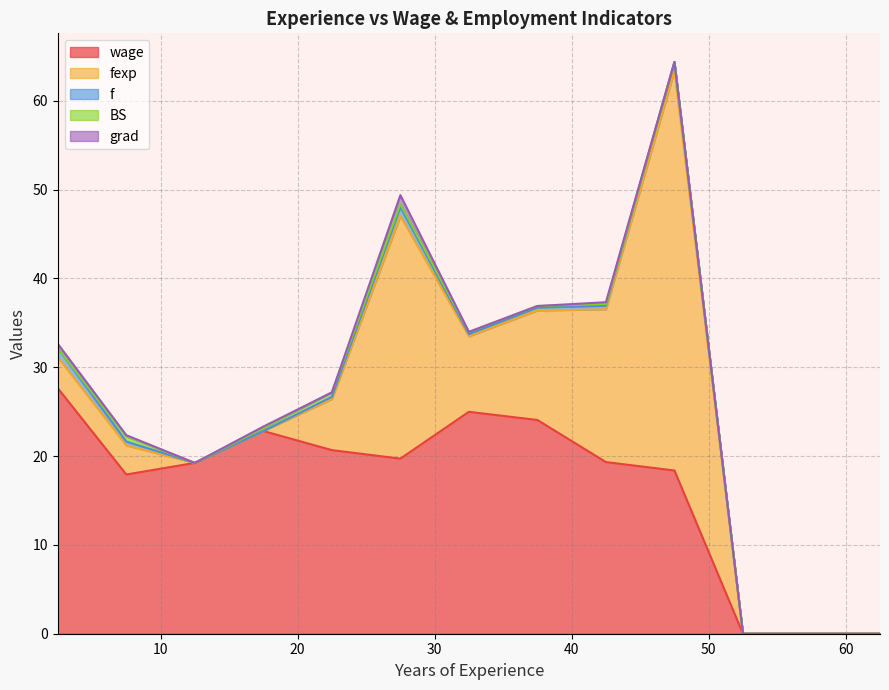

List the series in order of their peak value, highest first.

fexp, wage, f, BS, grad